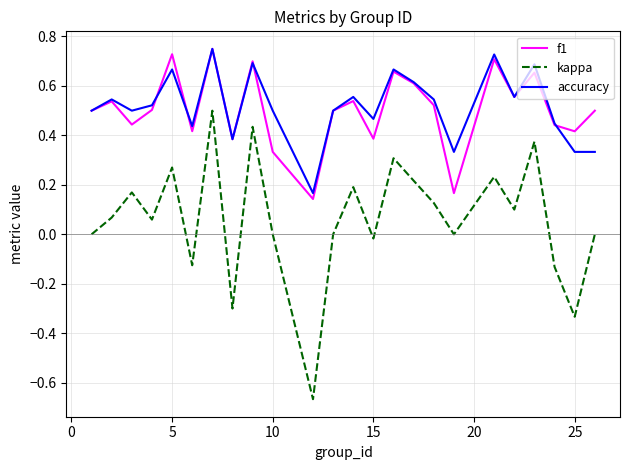

Which series has the largest range (max minus min)?

kappa